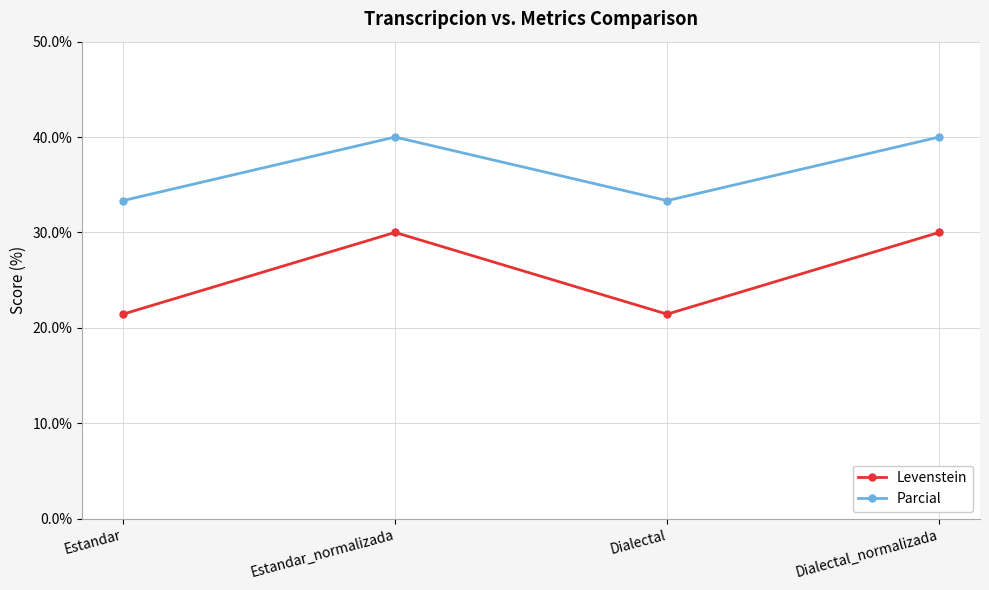

What is the label of the 3rd point from the right?

Estandar_normalizada